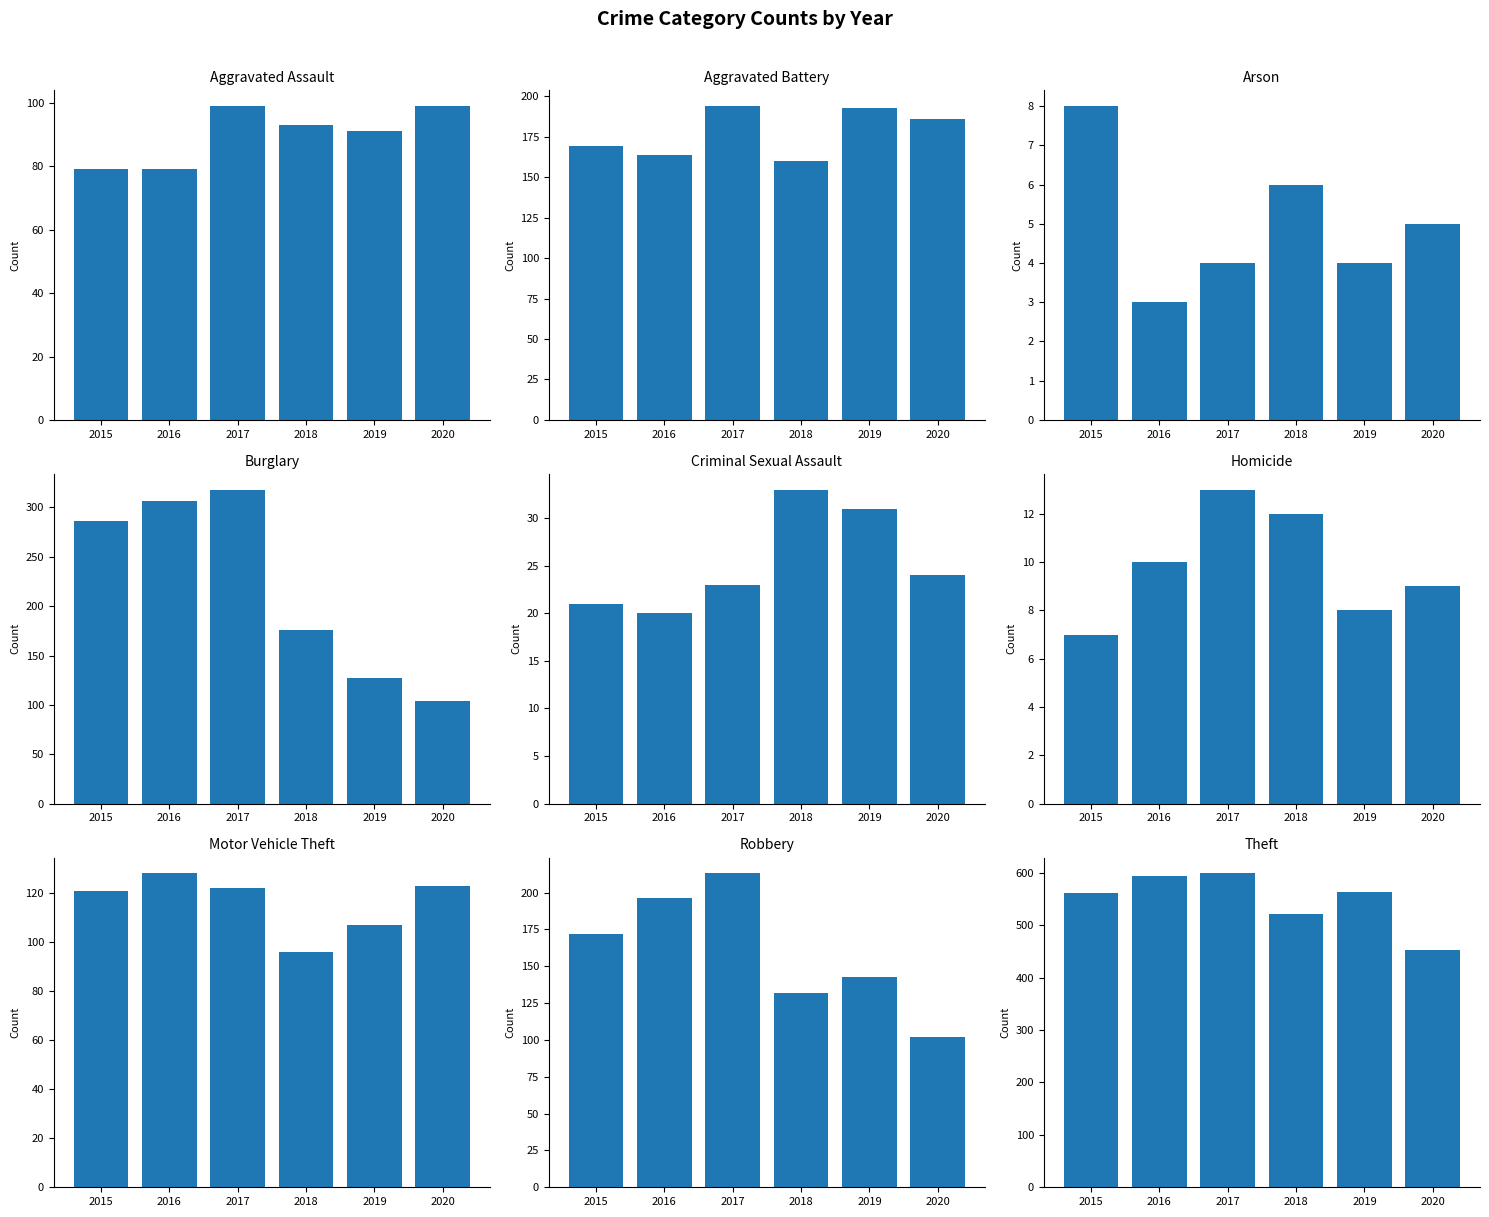

What is the difference between the 2020 values at Arson and Theft?

447